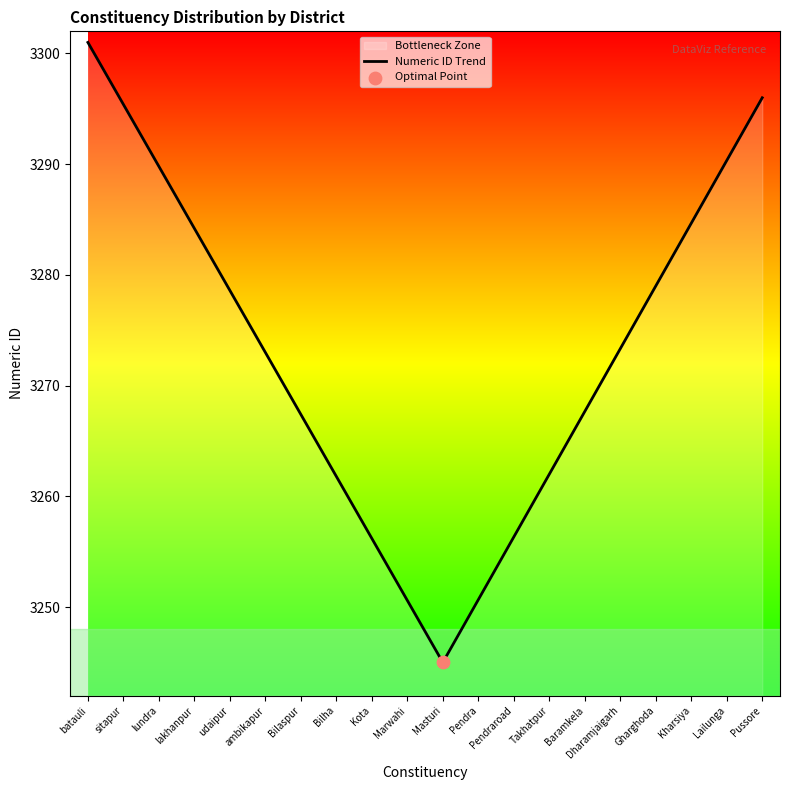

Which has a higher value, udaipur or Lailunga?

Lailunga